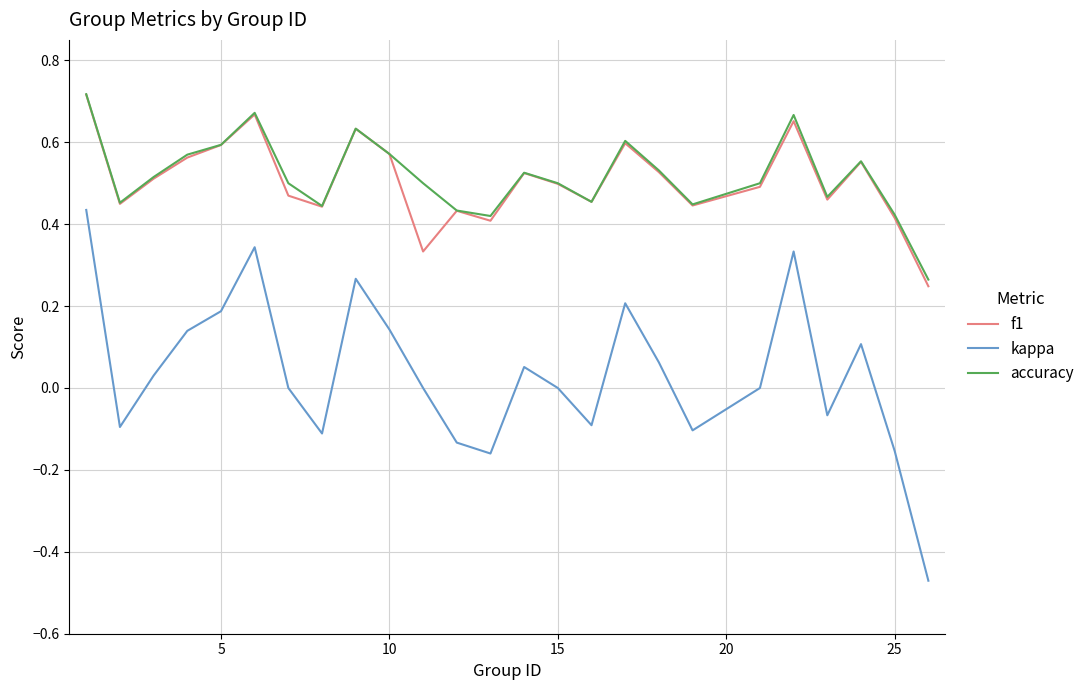

Which series has the largest range (max minus min)?

kappa